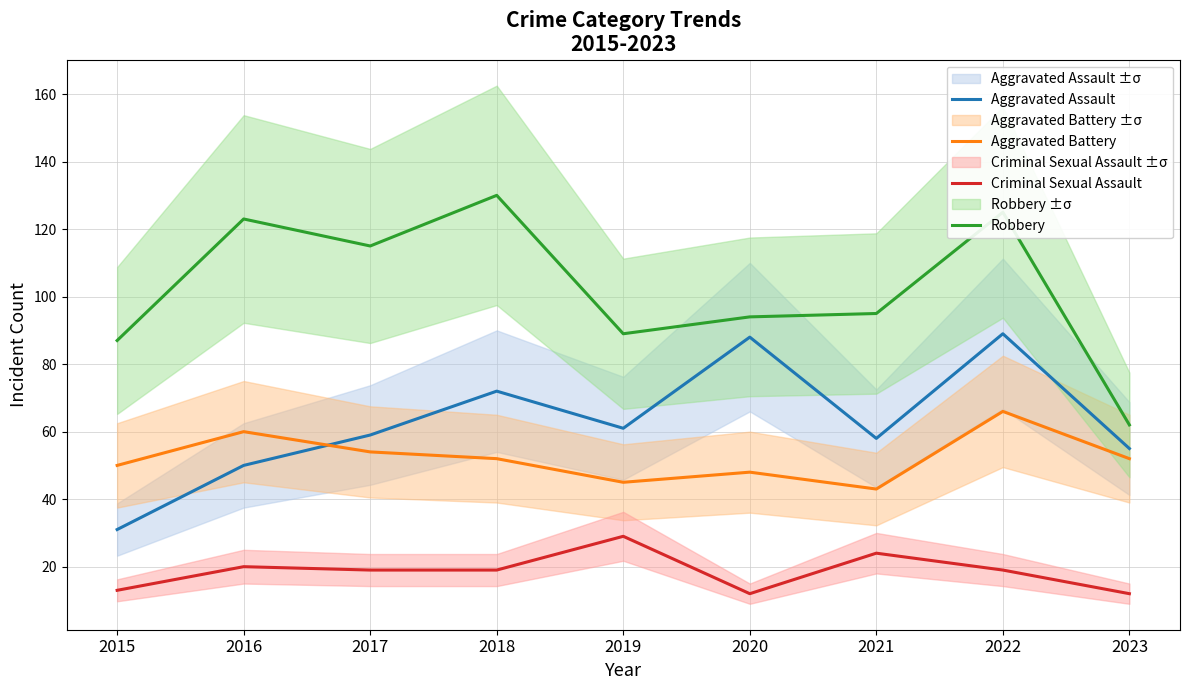

How many categories are shown in the chart?

9